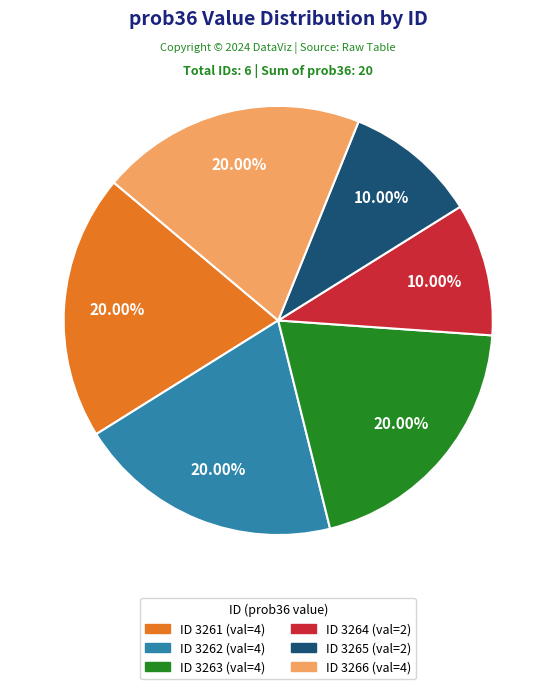

Is there any slice that represents more than half of the pie?

No